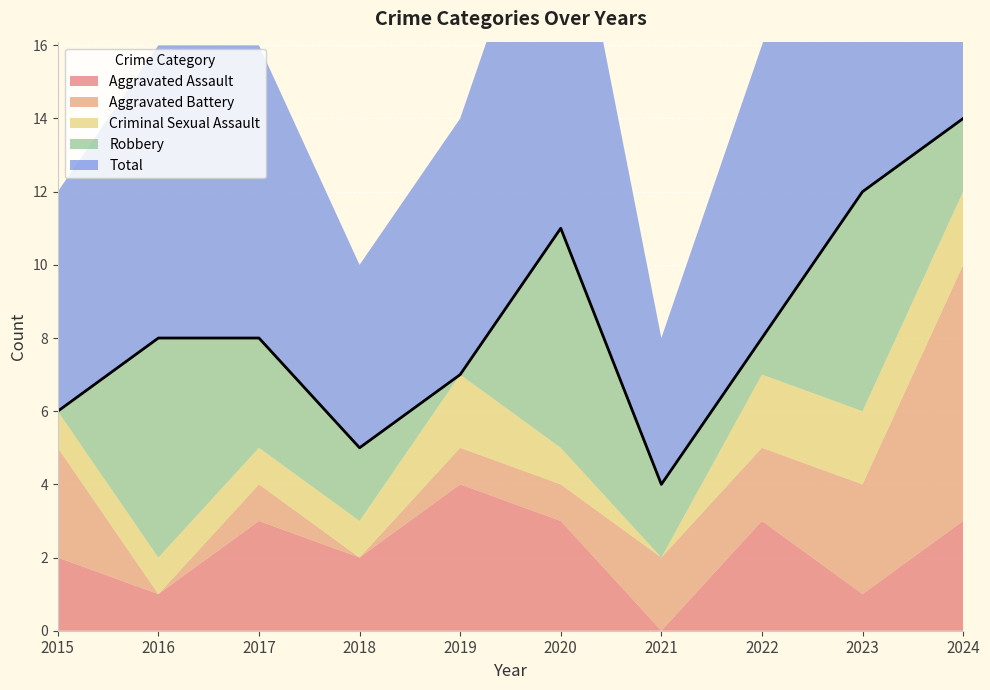

The Aggravated Assault series shows 0 at 2021. True or false?

True